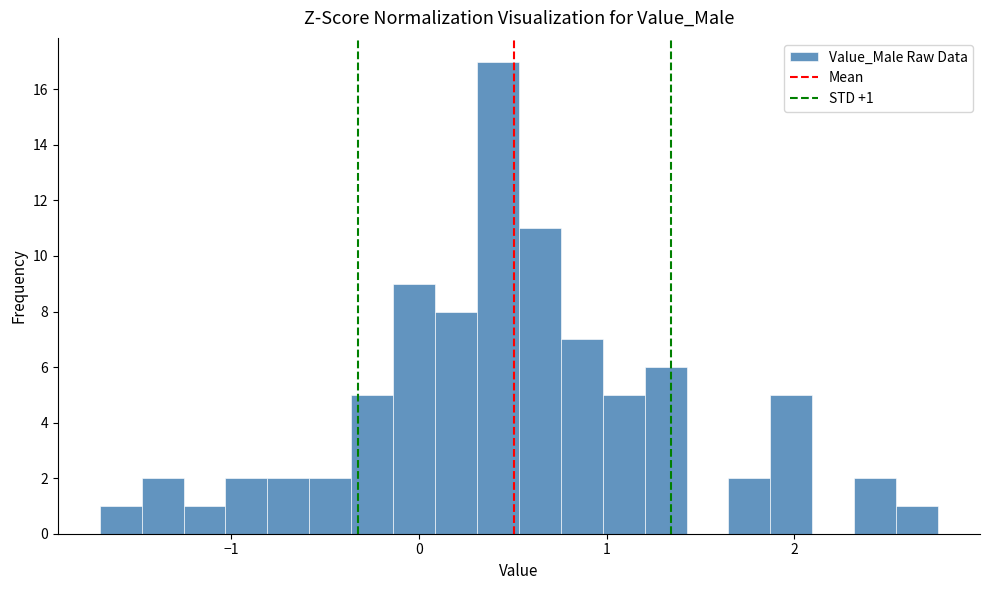

Read against the x-axis, roughly where is the centre of the tallest bar?

0.4